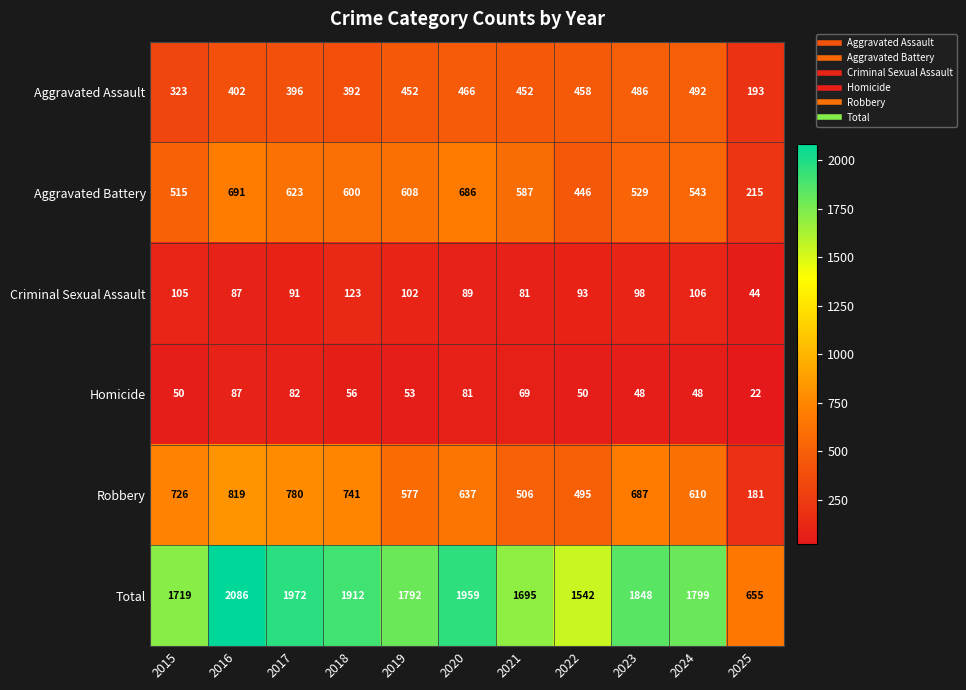

True or false: Criminal Sexual Assault has a value of 106 at 2024.

True